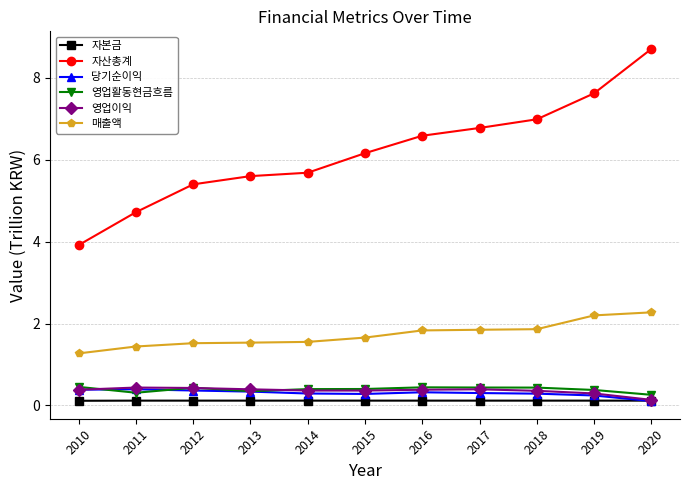

Which series has the largest range (max minus min)?

자산총계